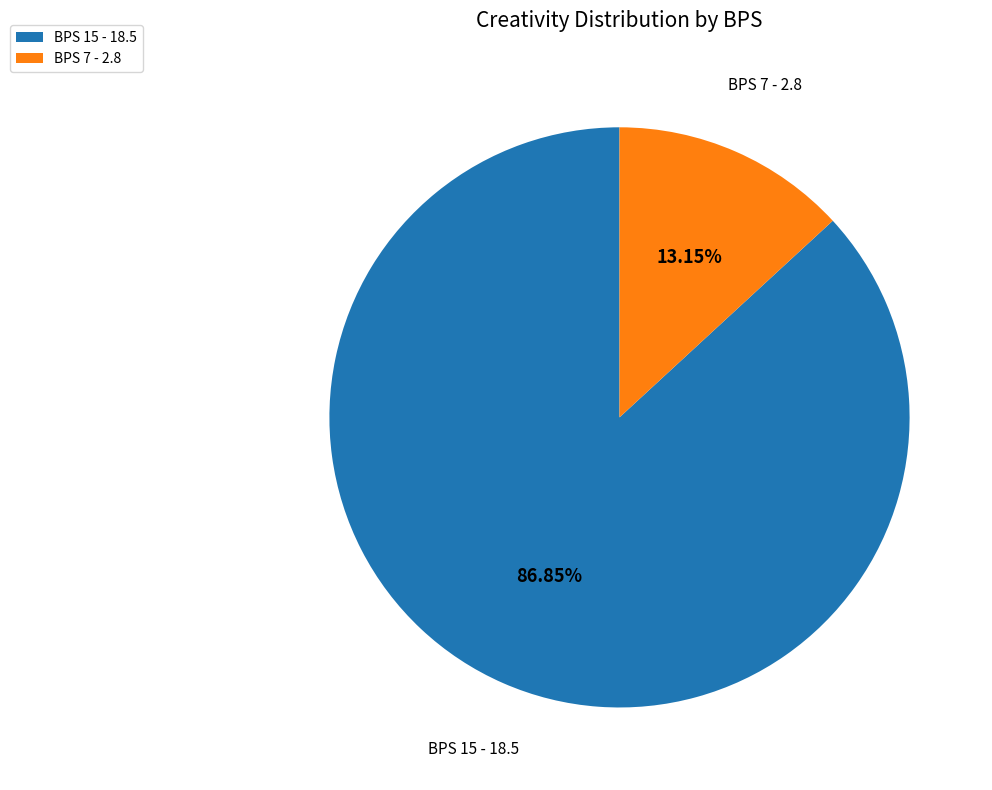

Is there any slice that represents more than half of the pie?

Yes